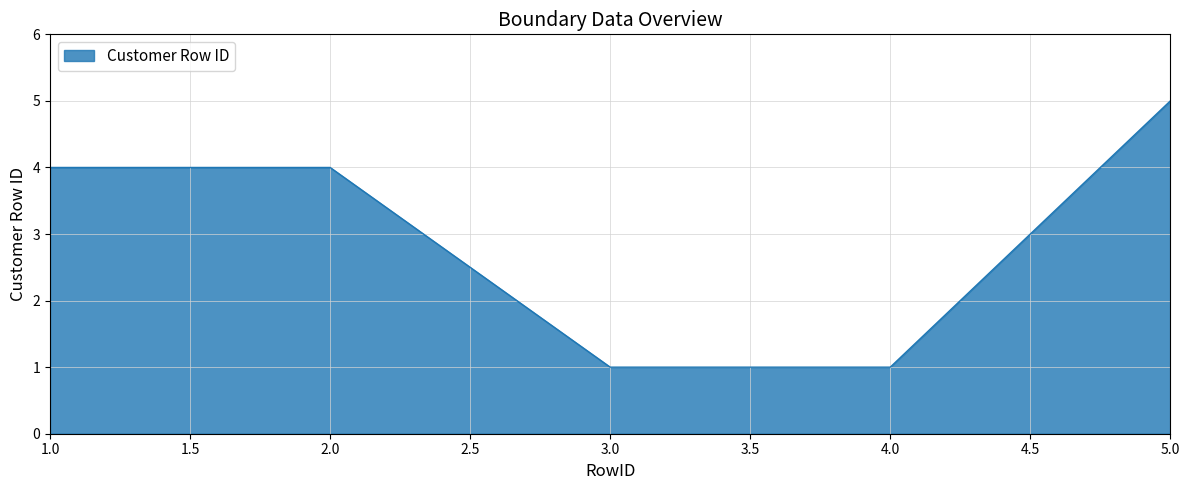

What is the maximum value shown in the chart?

5